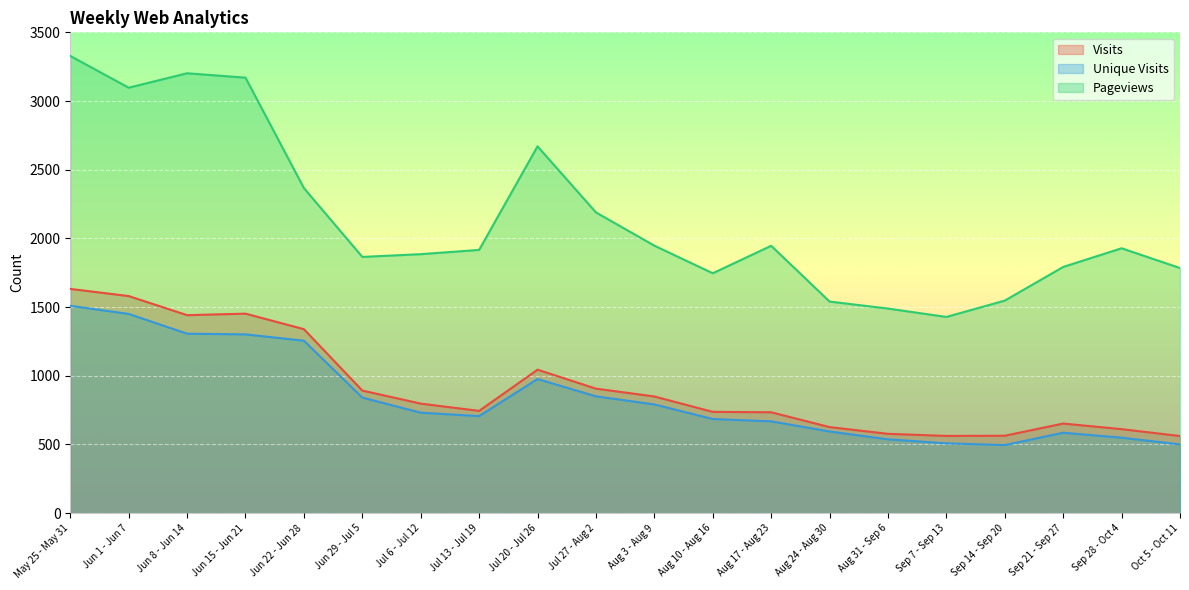

True or false: Visits and Unique Visits intersect in this chart.

False